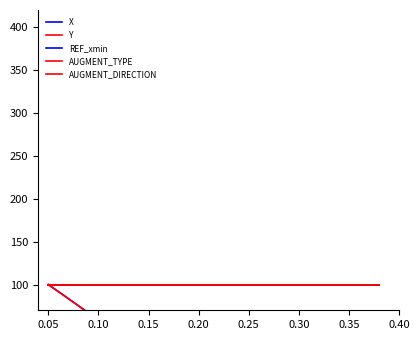

The Y series shows -150.7 at 16. True or false?

True